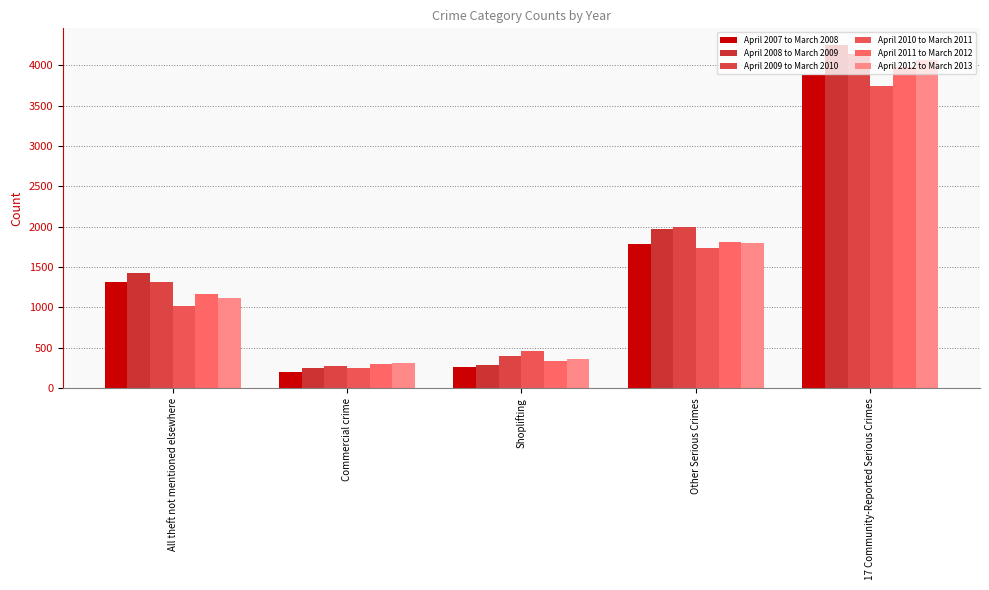

Which label corresponds to the largest value in the chart?

17 Community-Reported Serious Crimes